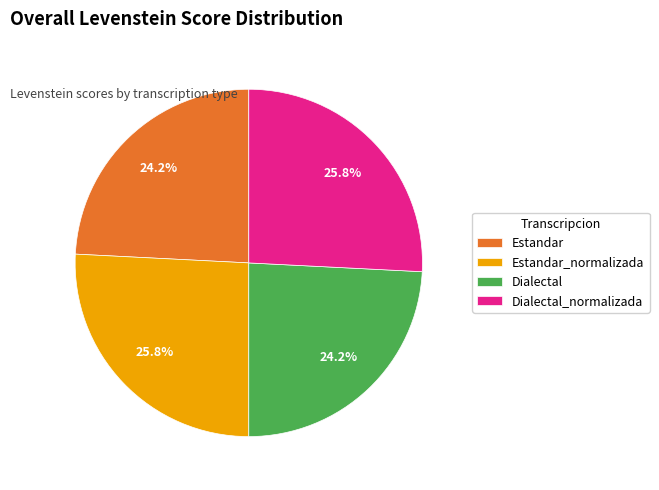

Between Estandar_normalizada and Estandar, which is larger?

Estandar_normalizada